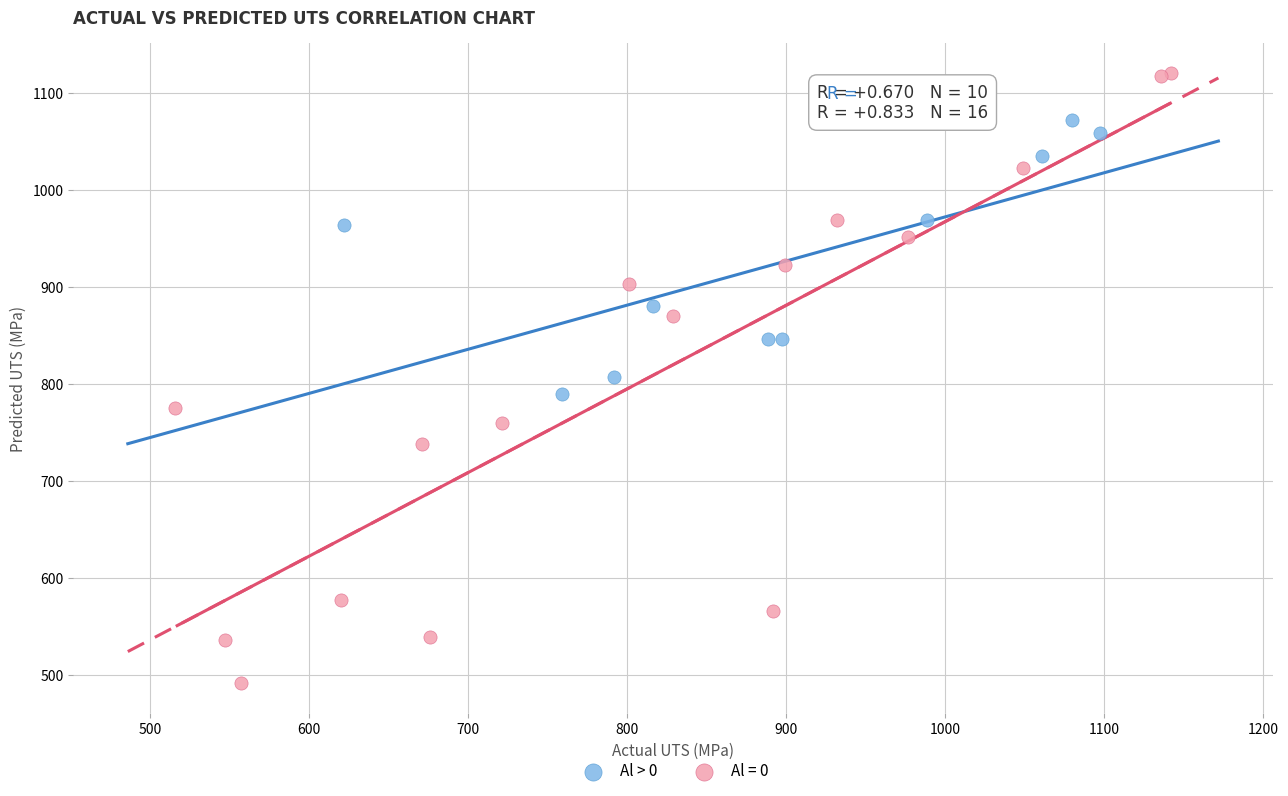

Which series has the widest spread of Y values?

Al = 0